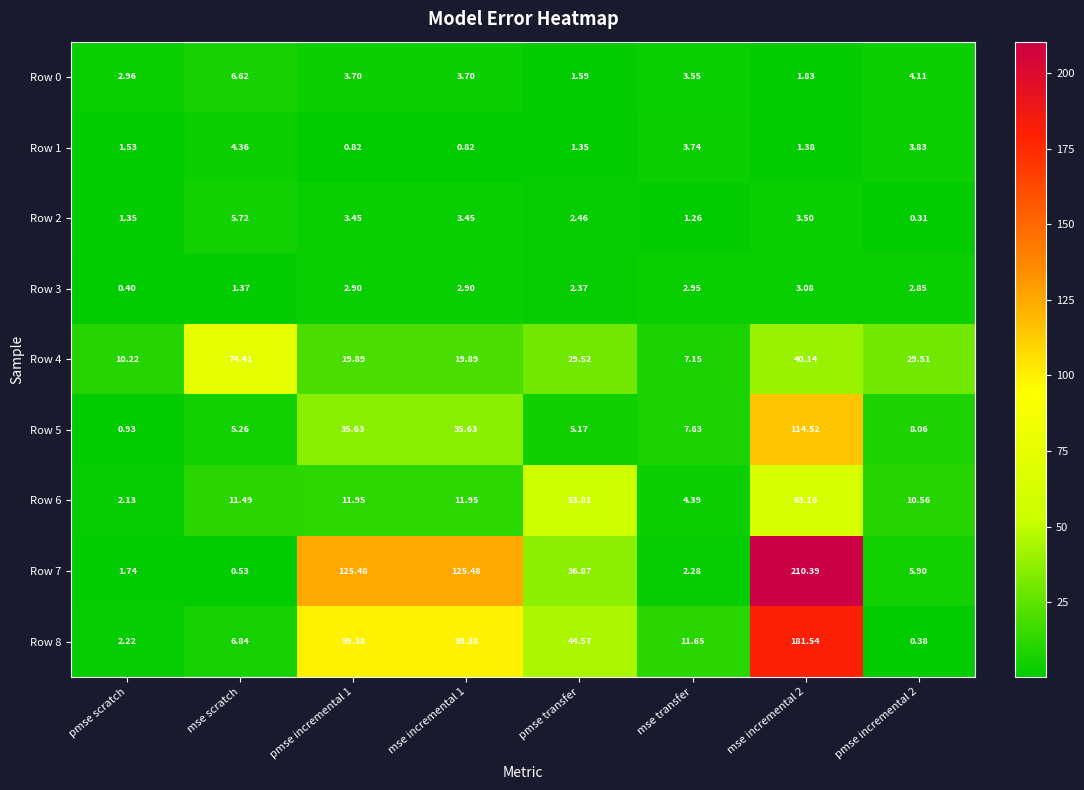

At which label does Row 6 reach its minimum?

pmse scratch